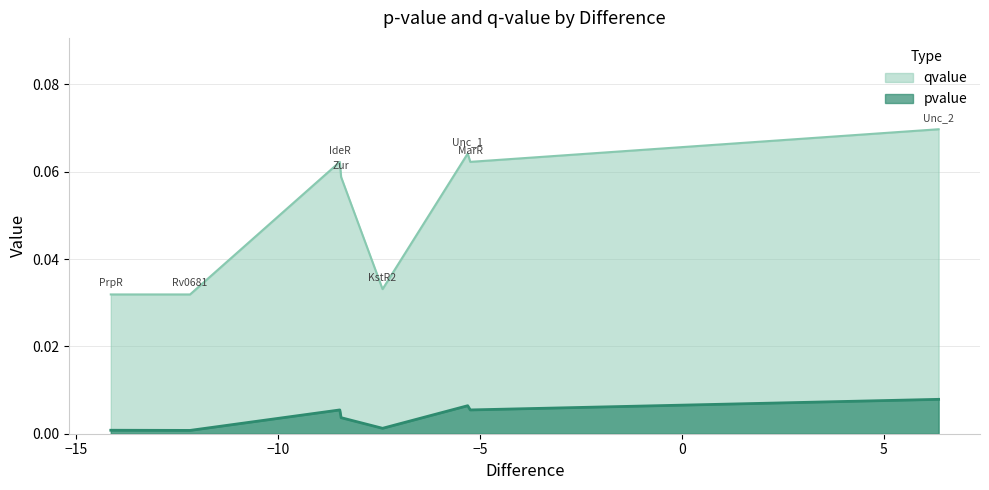

Between KstR2 and IdeR, which series saw the biggest shift?

qvalue